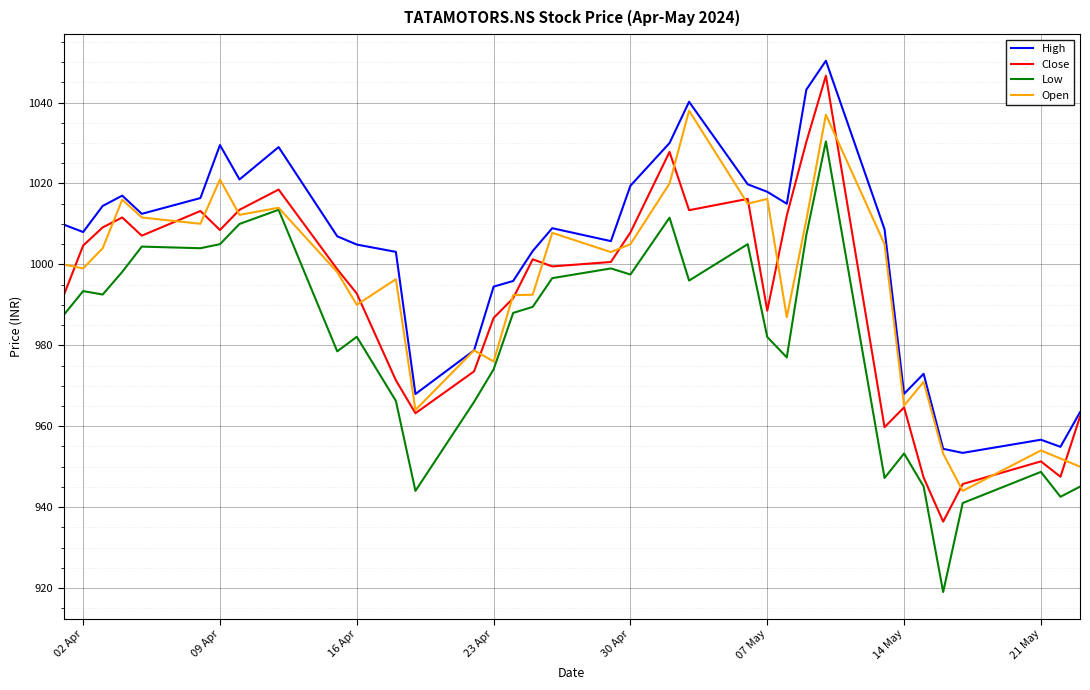

What is the lowest value of the Low series?

919.0